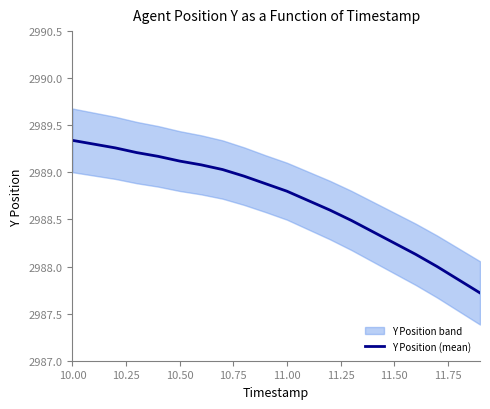

The Y Position (mean) series shows 4494.4 at 11.00. True or false?

False